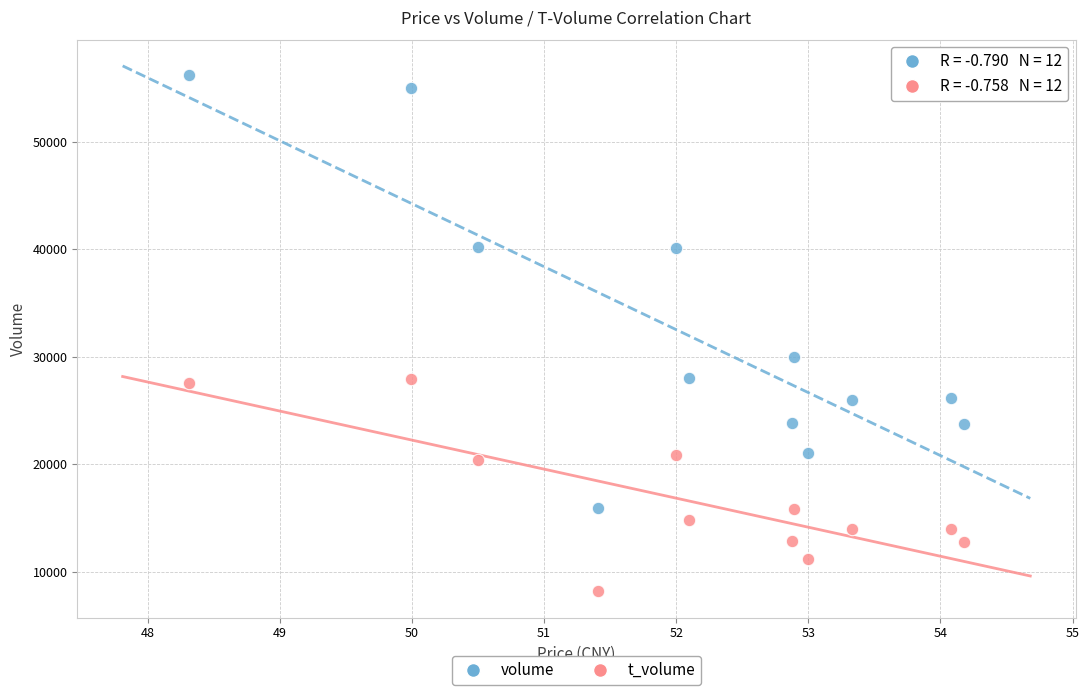

Across all series, what Y value is closest to 32198?

29960